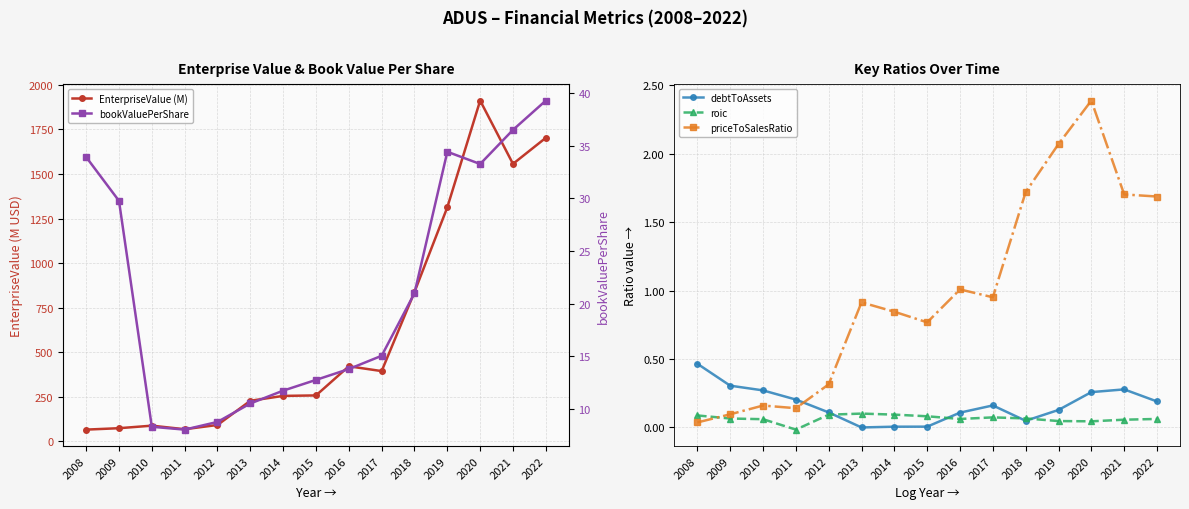

Which has a higher value, 2013 or 2019?

2019